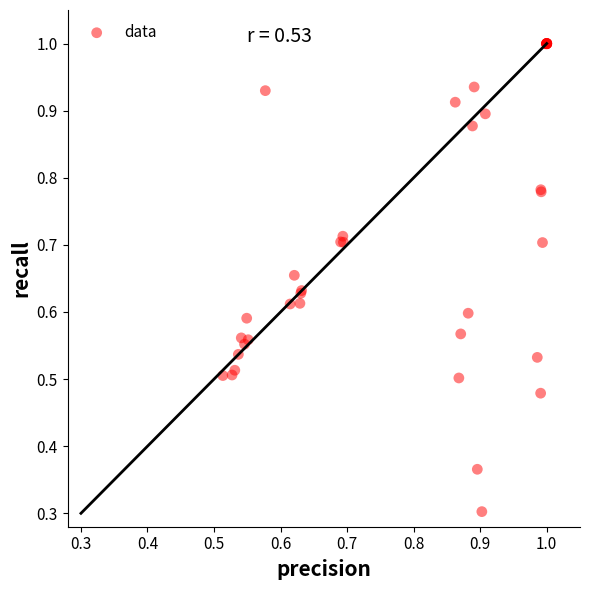

What Y value in the scatter plot is closest to 0?

0.3